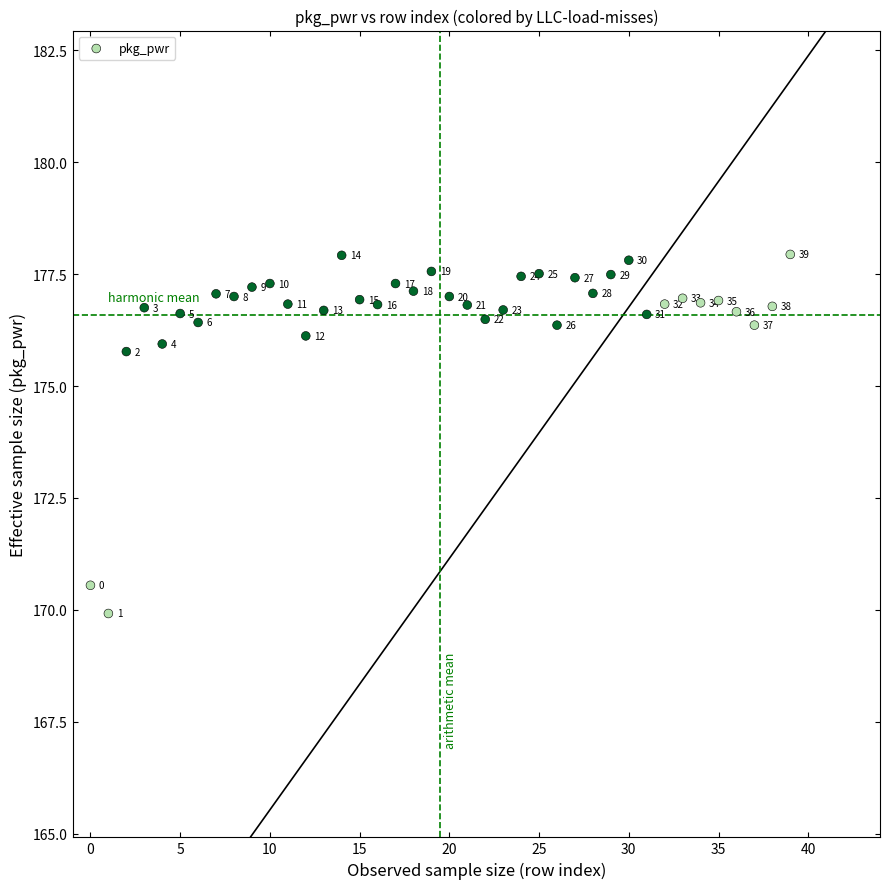

What Y value in the scatter plot is closest to 173?

170.6